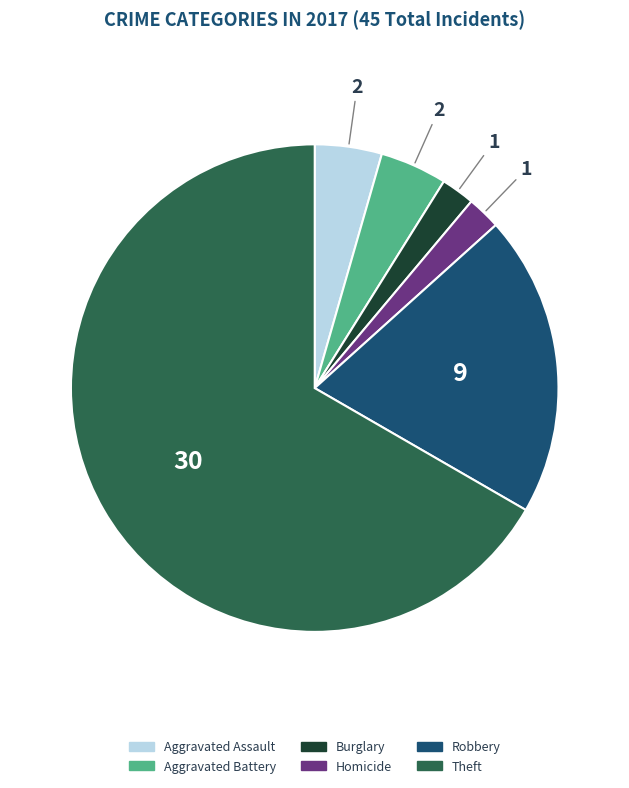

Is there any slice that represents more than half of the pie?

Yes